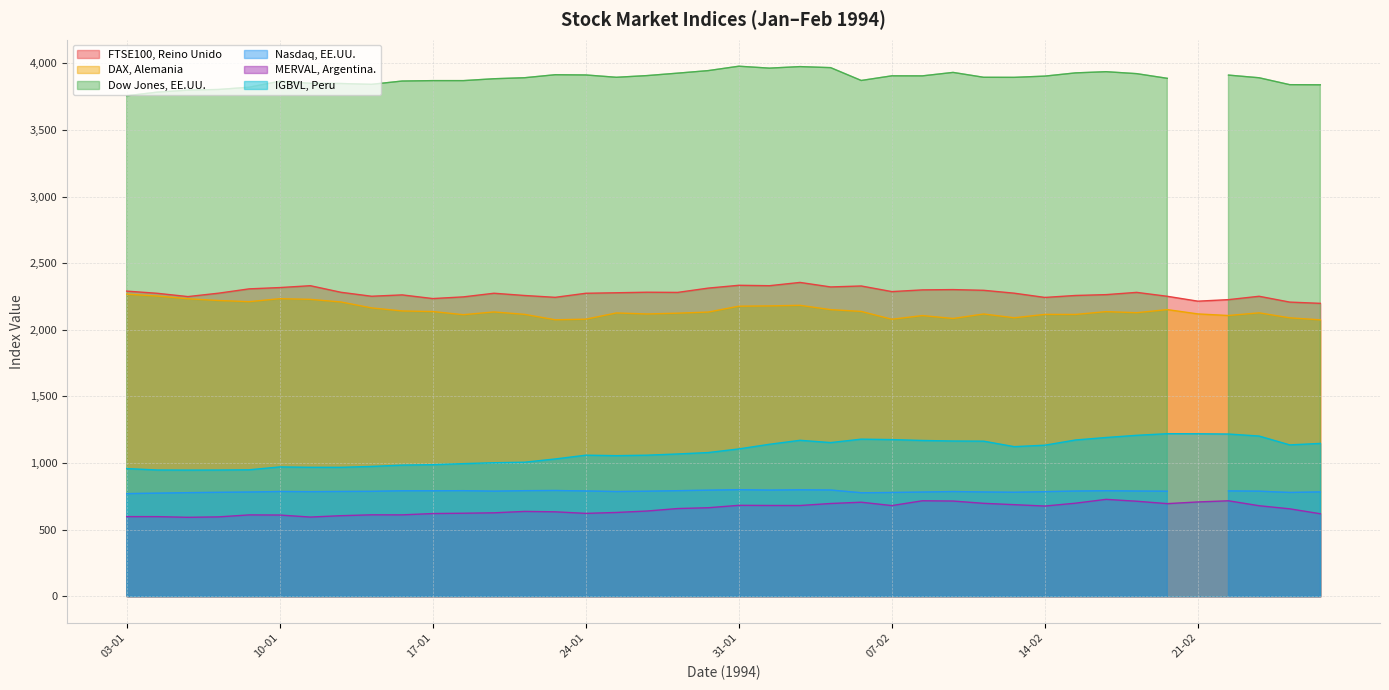

How many categories are shown in the chart?

40